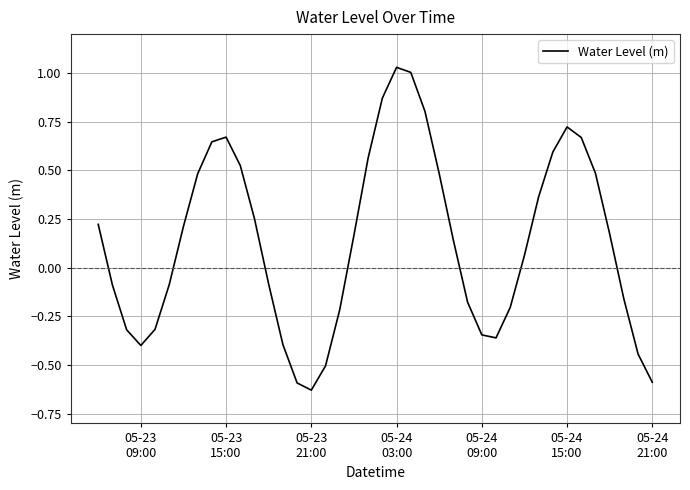

What is the difference between the maximum and minimum values?

1.7